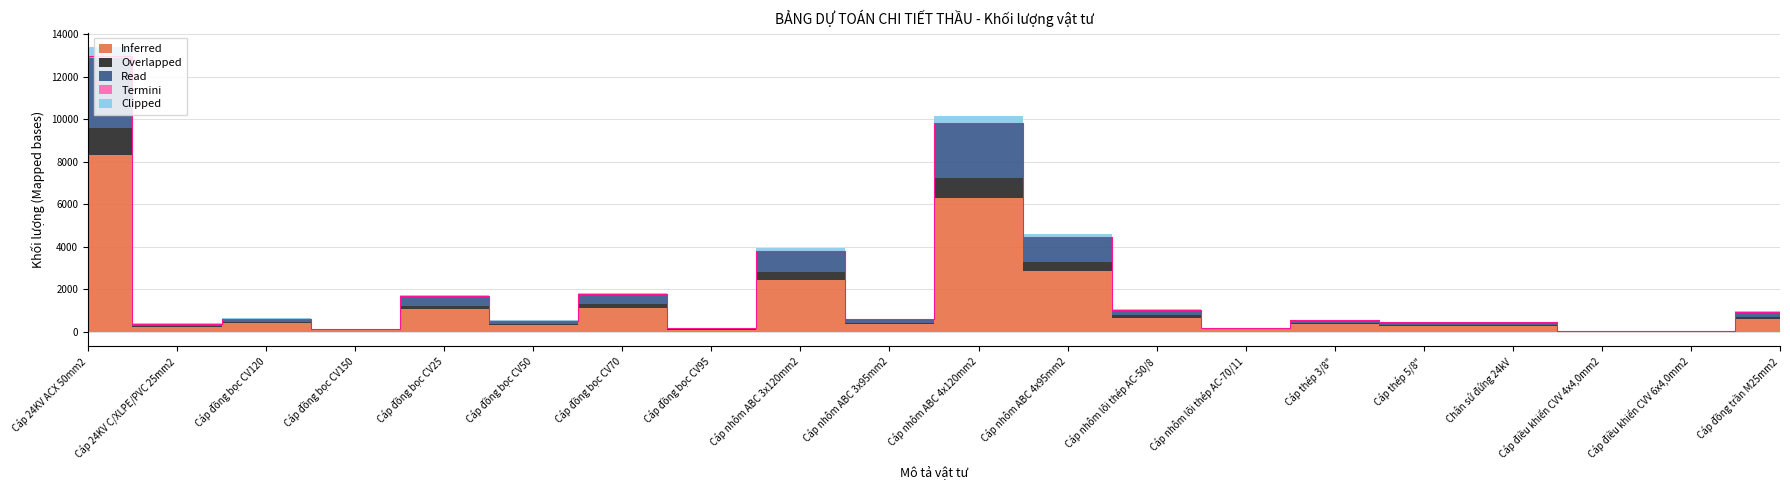

What is the label of the 1st point from the right?

Cáp đồng trần M25mm2